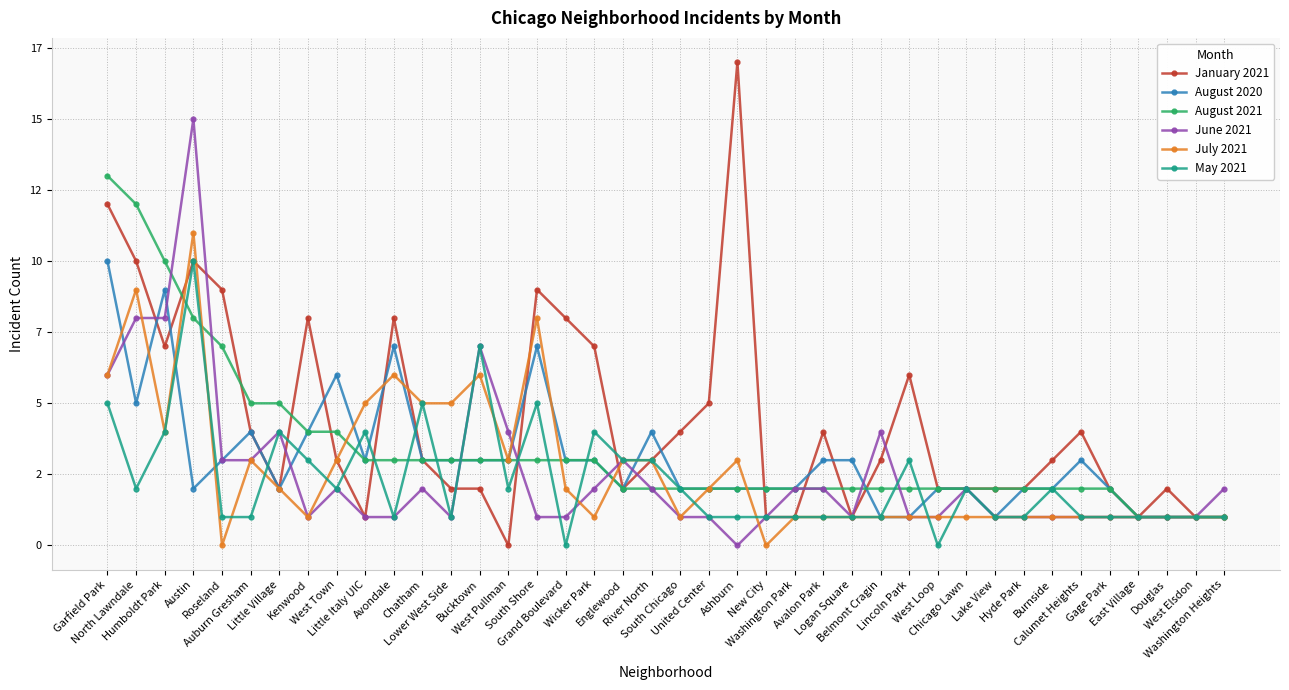

Between Chicago Lawn and Douglas, which series saw the biggest shift?

August 2020